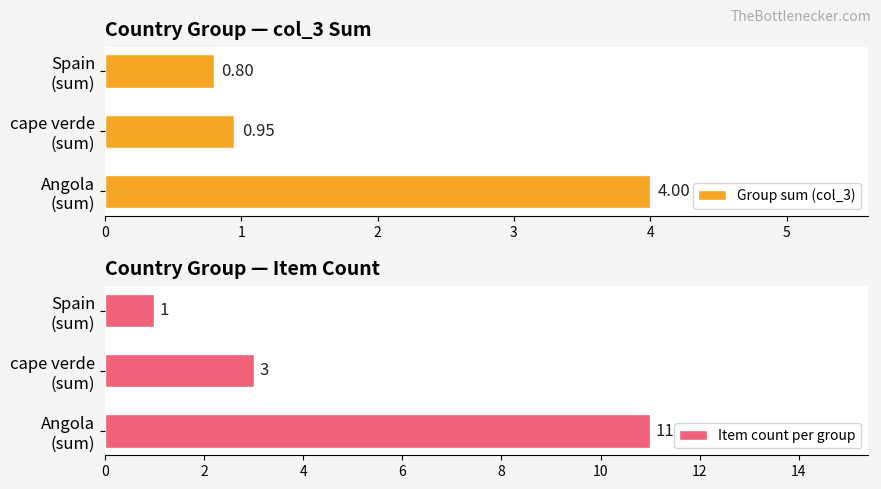

What is the average value of the Group sum (col_3) series?

1.9